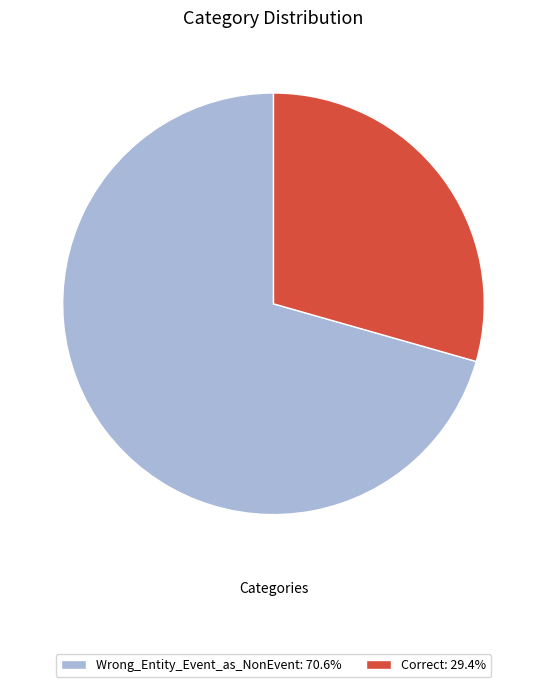

Approximately how many times larger is the value at Correct: 29.4% compared to Wrong_Entity_Event_as_NonEvent: 70.6%?

0.4